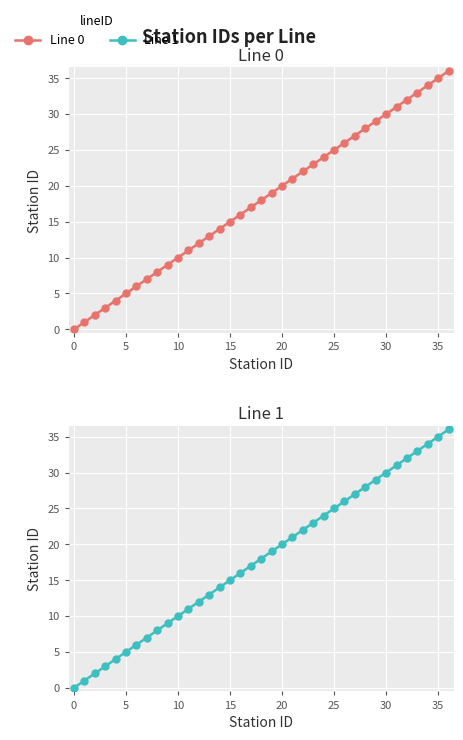

Is the value of Line 1 at 30 greater than the value of Line 0 at 5?

Yes